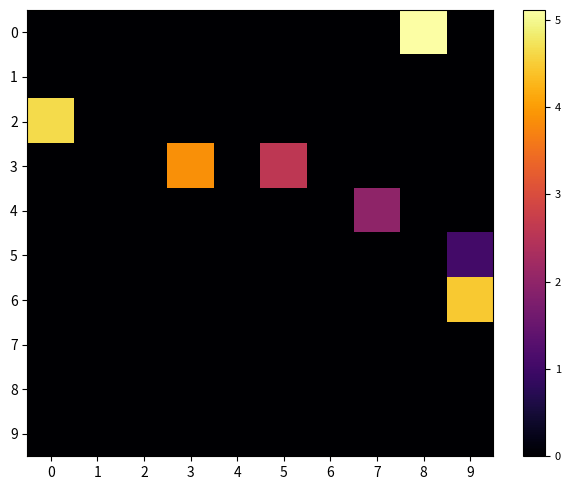

Which has a higher value, 4 or 2?

4